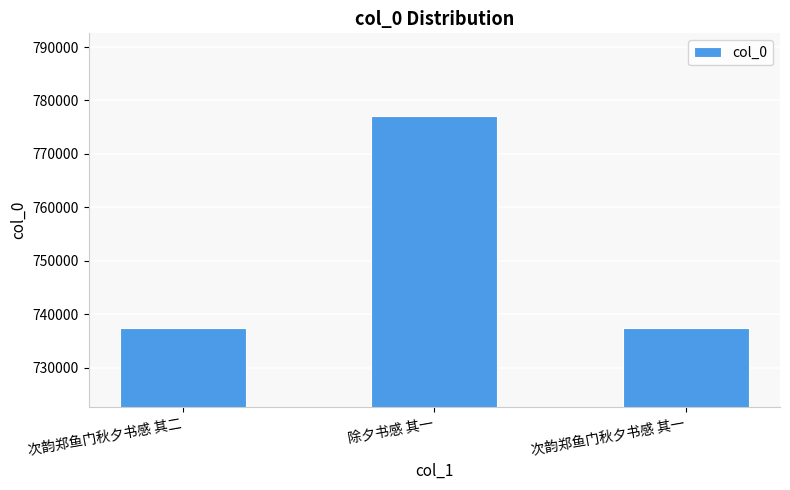

How many bars are there in total?

3